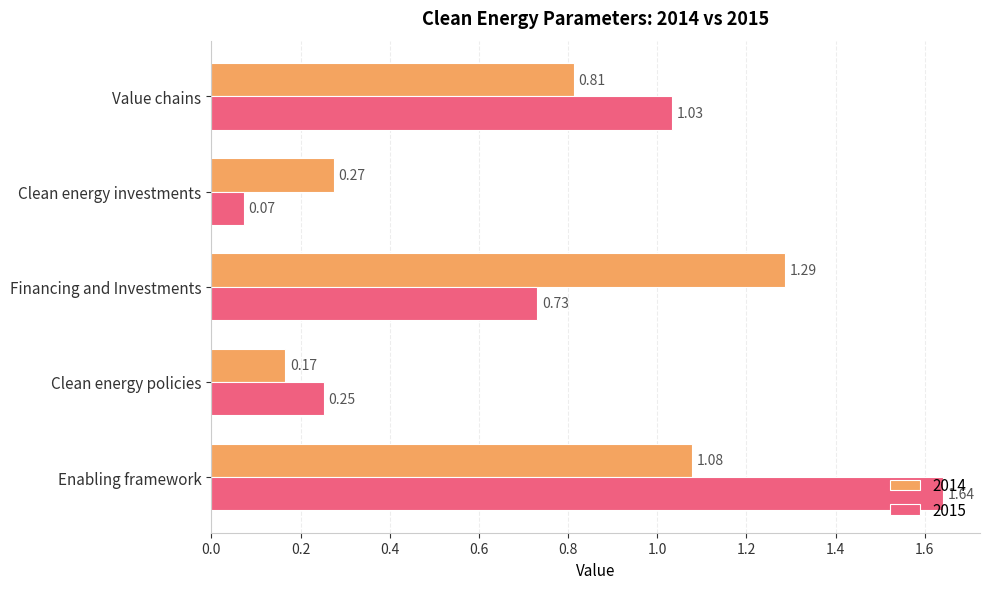

Where is 2015 nearest to the value 0?

Clean energy investments